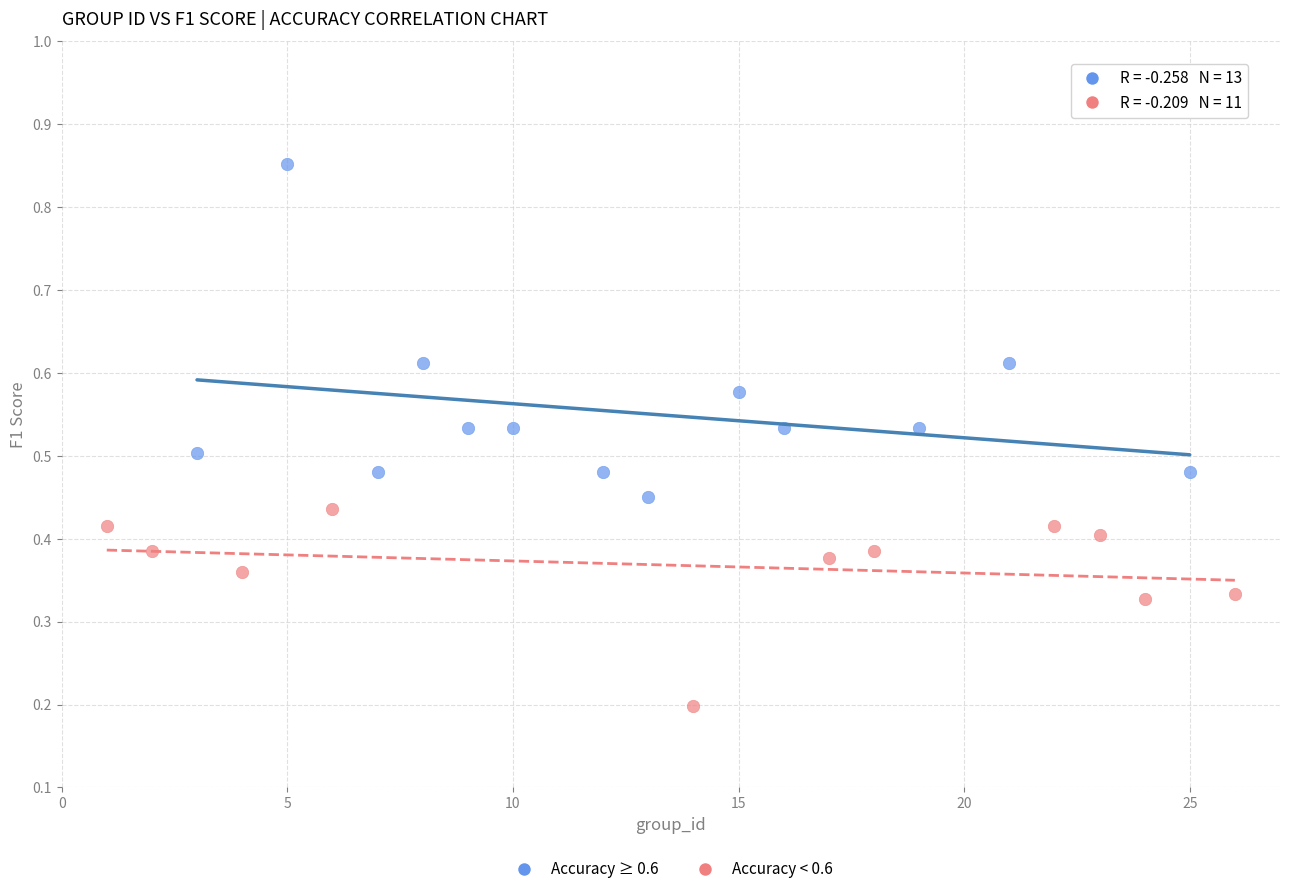

Which series has the widest spread of Y values?

Accuracy ≥ 0.6